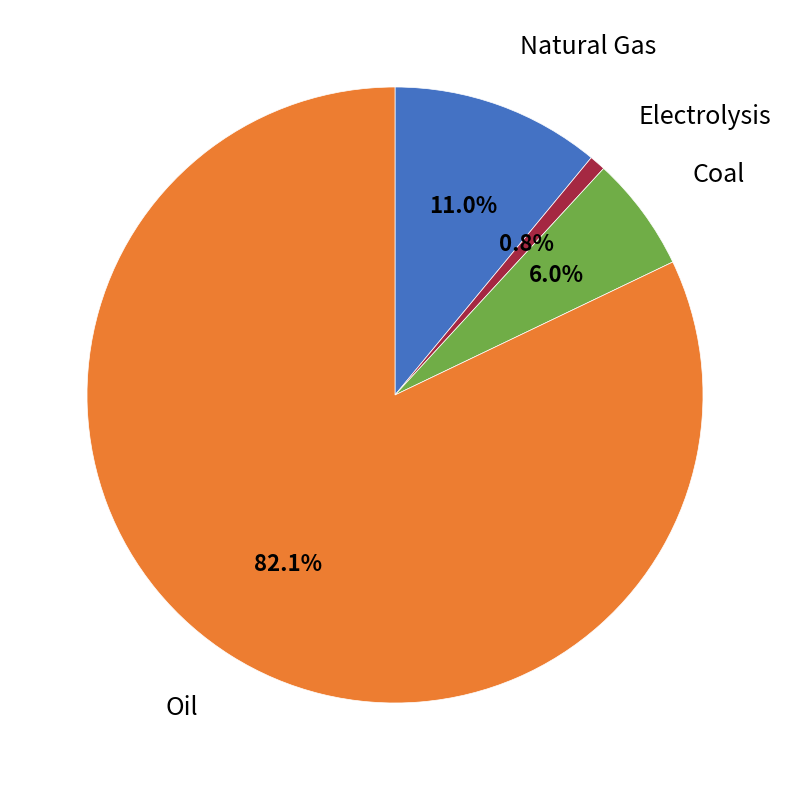

Does any single category account for the majority?

Yes